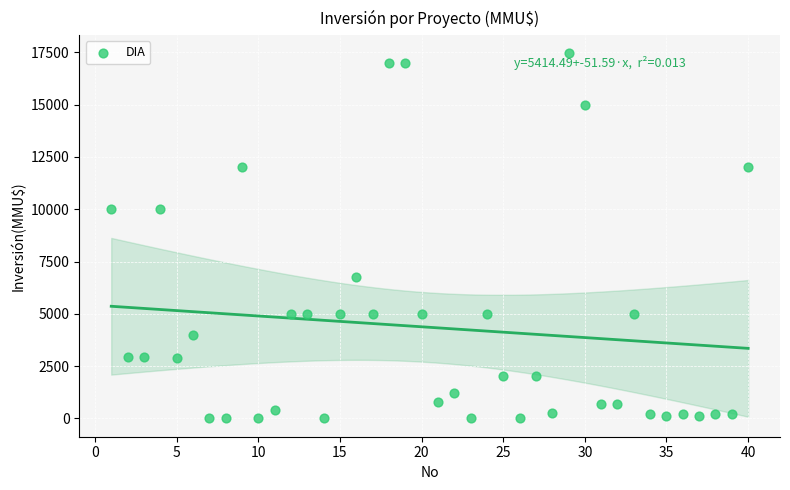

What is the range of Y values (max minus min)?

17447